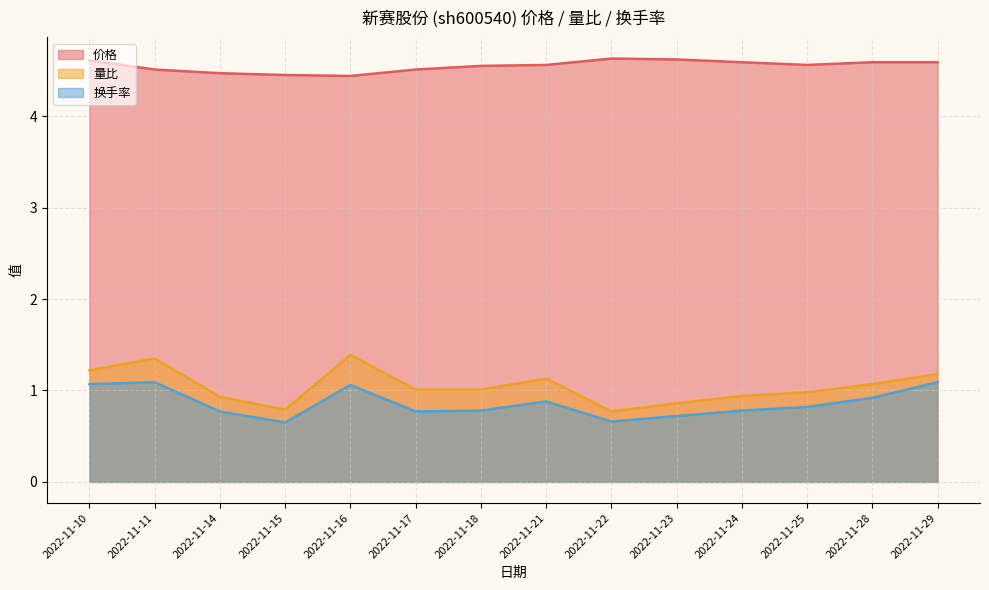

What is the value of the 价格 point at the 8th from the left?

4.6